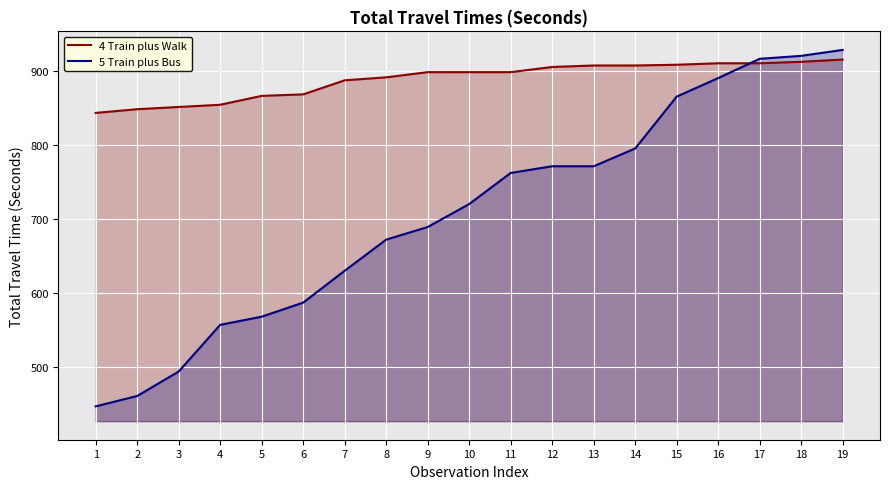

Rank the series at 3 from highest to lowest value.

4 Train plus Walk, 5 Train plus Bus